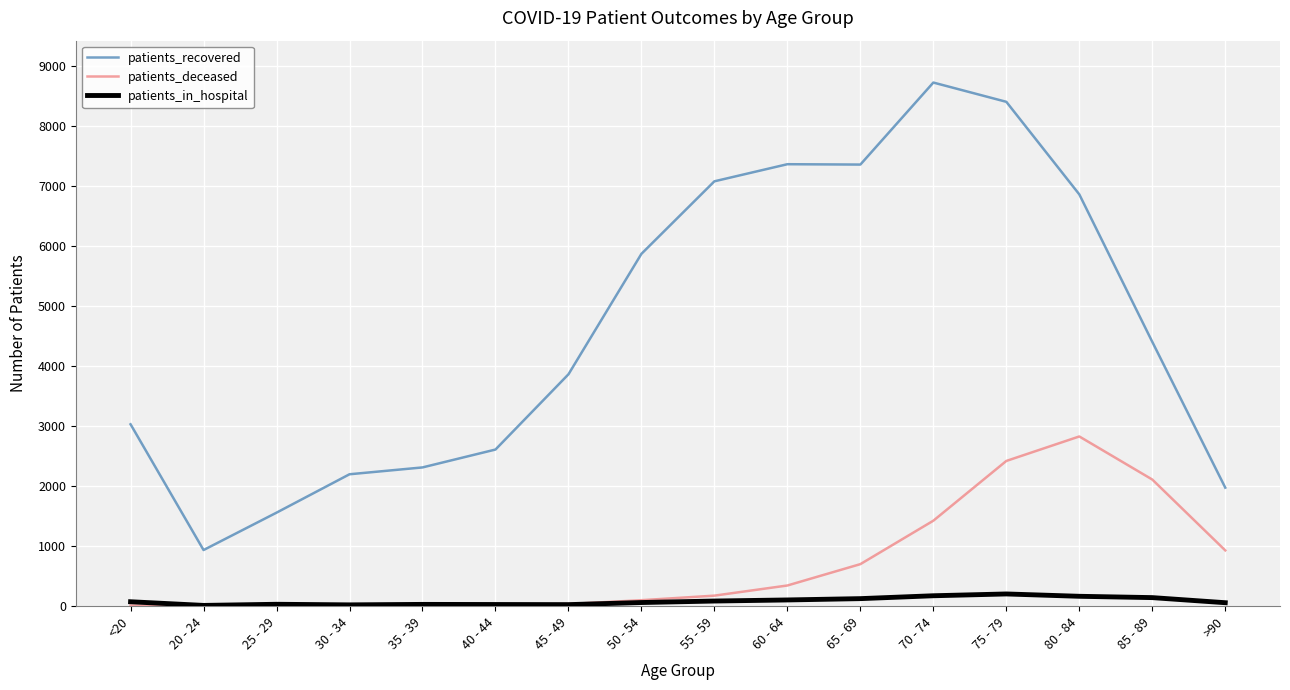

Which label corresponds to the largest value in the chart?

70 - 74